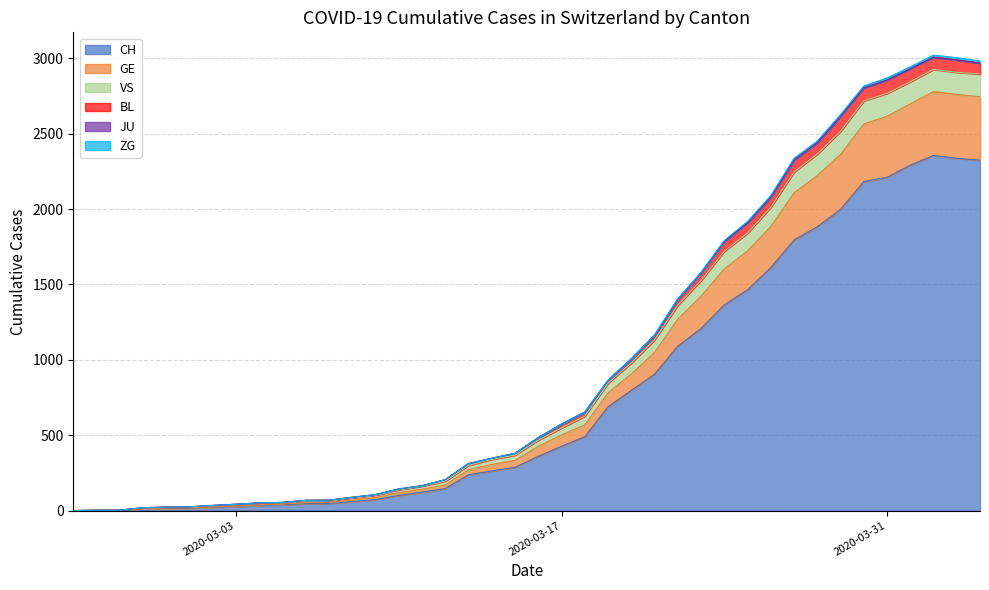

What is the value of the CH point at the 14th from the left?

73